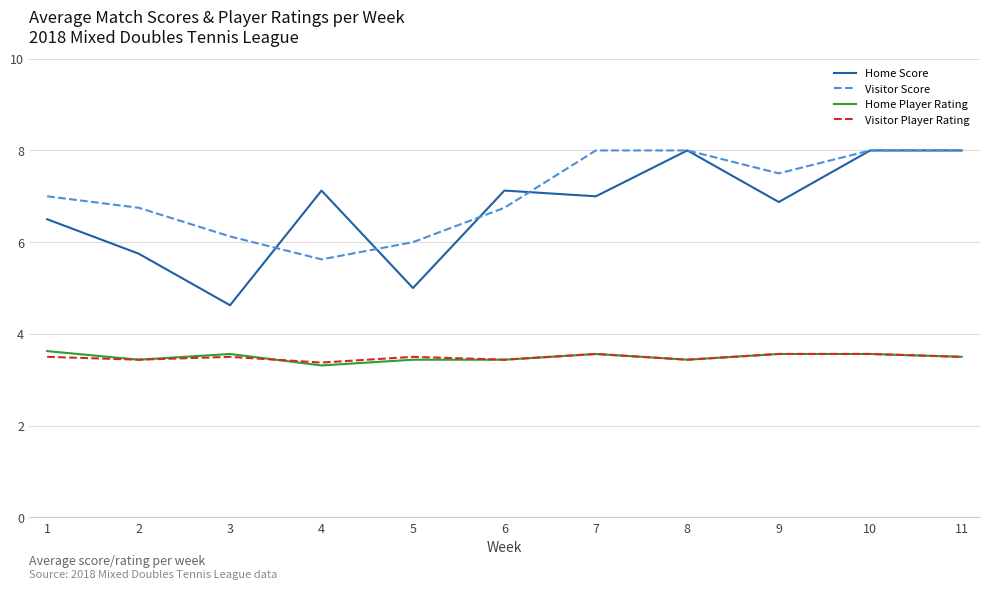

Count the Home Player Rating values in the range 3 to 4.

11